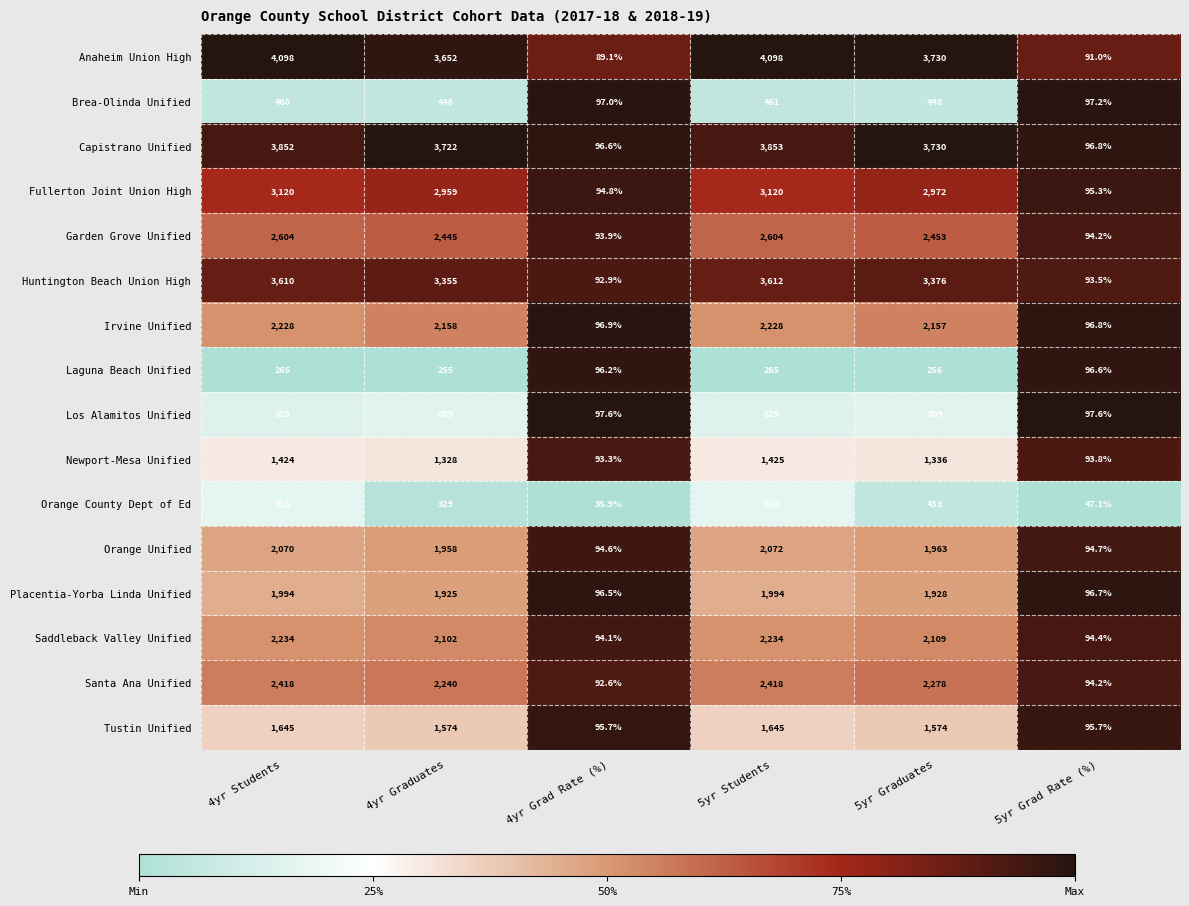

What value does the Brea-Olinda Unified series have at 5yr Graduates?

448.0